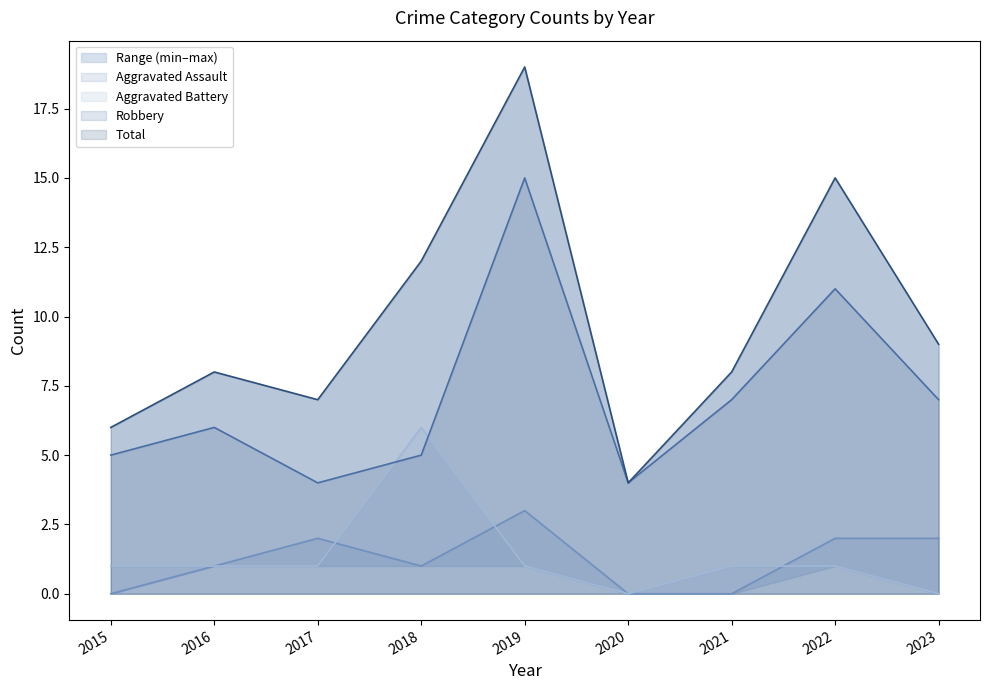

What is the difference between the maximum and minimum values in the Aggravated Assault series?

3